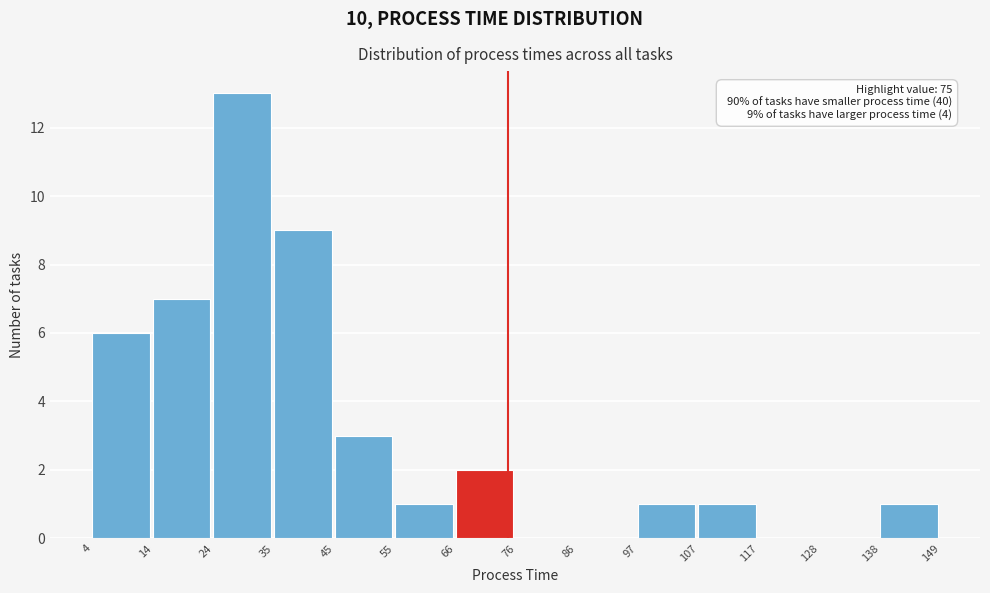

Which range on the x-axis has the tallest bar?

24 to 35